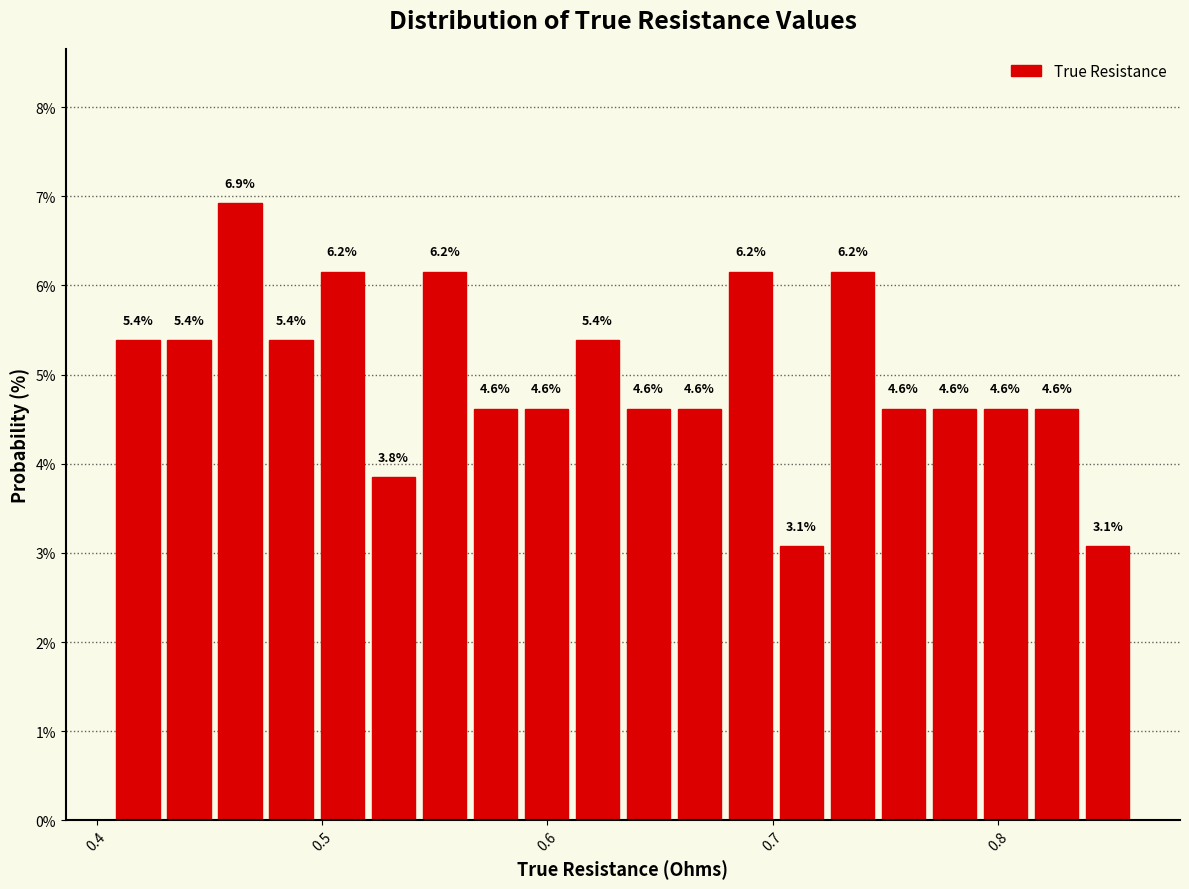

Around what value on the x-axis is the tallest bar? Give the approximate position of its centre, as read against the axis.

0.46